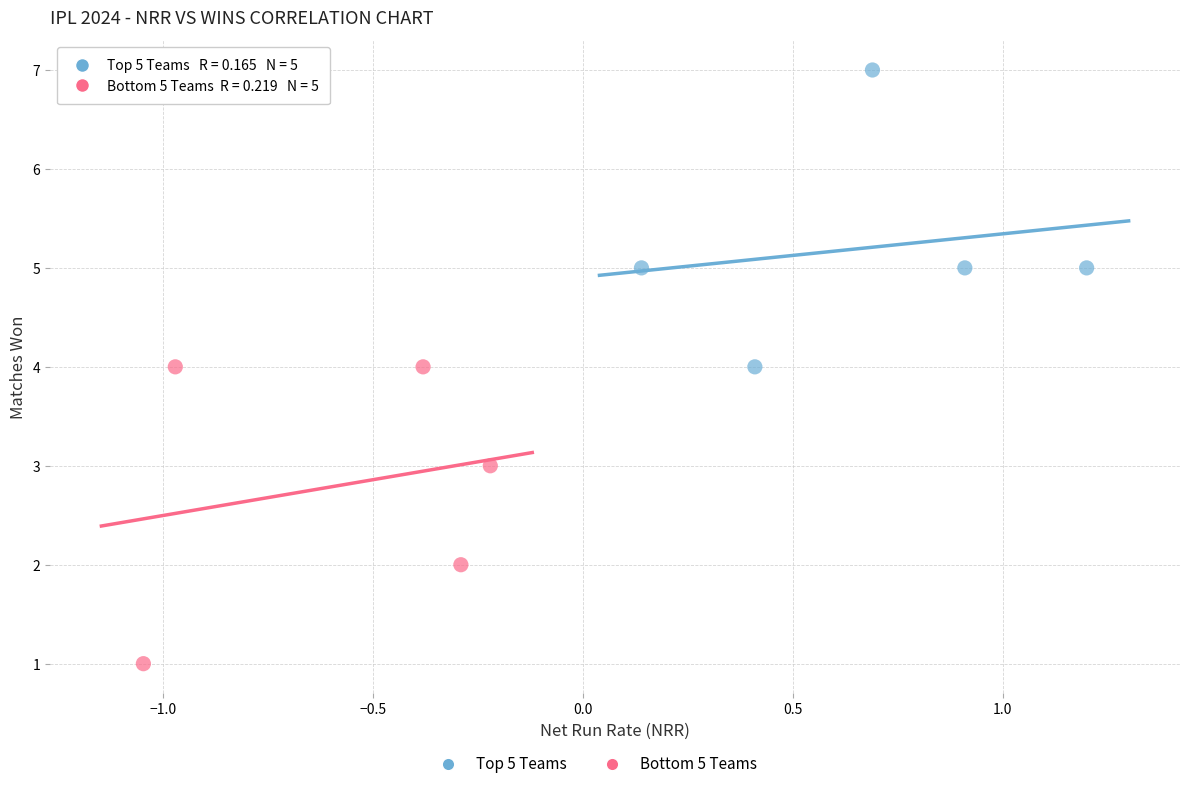

Which series contains the highest Y value?

Top 5 Teams